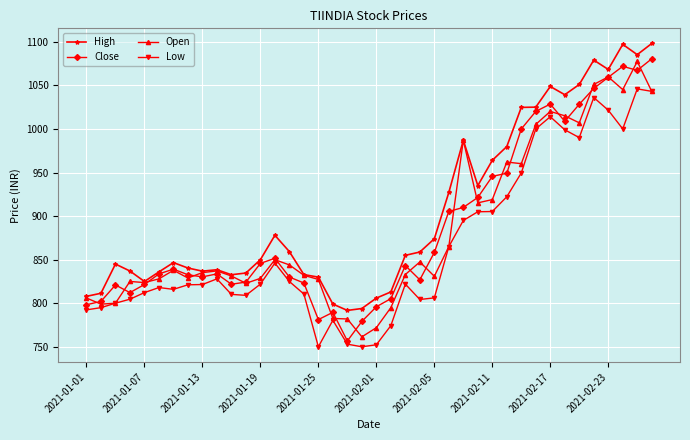

What is the value of the Close point at the 30th from the left?

949.2